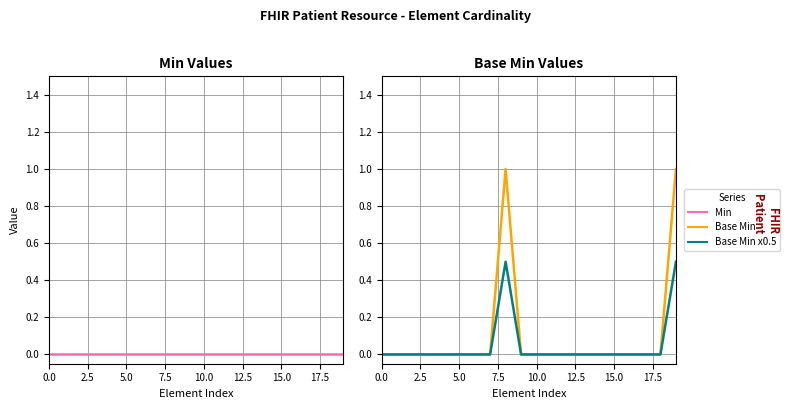

How many interior local peaks does the Base Min x0.5 series have?

1